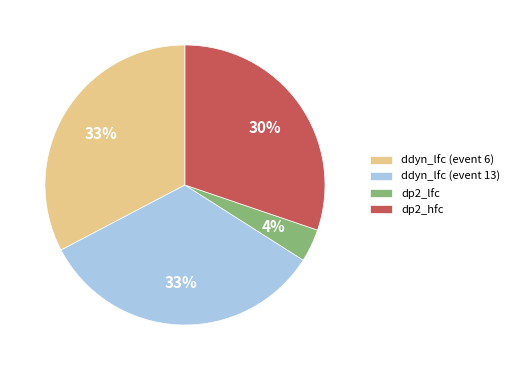

What percentage is the dp2_hfc slice, to the nearest percent?

30%